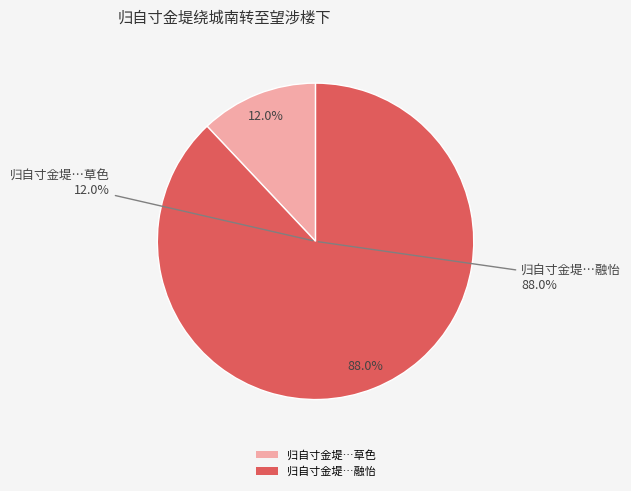

To the nearest percent, what is the difference between the 归自寸金堤绕城南转至望涉楼下柳阴扶路草色际天春意融怡不可名状 and 归自寸金堤绕城南转至望涉楼下柳阴扶路草色 slice percentages?

76%